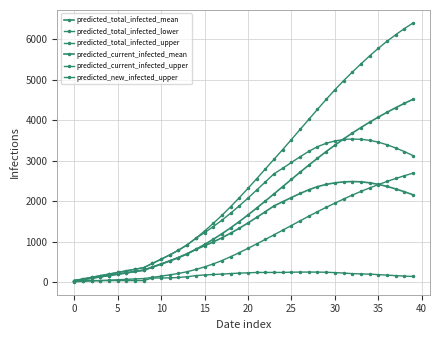

Rank the series by their maximum value, from lowest to highest.

predicted_new_infected_upper, predicted_current_infected_mean, predicted_total_infected_lower, predicted_current_infected_upper, predicted_total_infected_mean, predicted_total_infected_upper